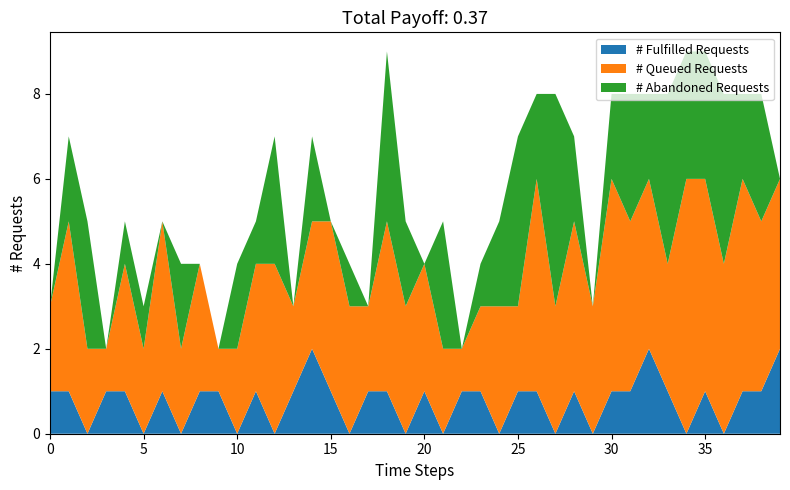

Reading right to left, transcribe all the data shown in this chart.

# Fulfilled Requests: 39=2	38=1	37=1	36=0	35=1	34=0	33=1	32=2	31=1	30=1	29=0	28=1	27=0	26=1	25=1	24=0	23=1	22=1	21=0	20=1	19=0	18=1	17=1	16=0	15=1	14=2	13=1	12=0	11=1	10=0	9=1	8=1	7=0	6=1	5=0	4=1	3=1	2=0	1=1	0=1
# Queued Requests: 39=4	38=4	37=5	36=4	35=5	34=6	33=3	32=4	31=4	30=5	29=3	28=4	27=3	26=5	25=2	24=3	23=2	22=1	21=2	20=3	19=3	18=4	17=2	16=3	15=4	14=3	13=2	12=4	11=3	10=2	9=1	8=3	7=2	6=4	5=2	4=3	3=1	2=2	1=4	0=2
# Abandoned Requests: 39=0	38=3	37=2	36=4	35=3	34=3	33=4	32=2	31=3	30=2	29=0	28=2	27=5	26=2	25=4	24=2	23=1	22=0	21=3	20=0	19=2	18=4	17=0	16=1	15=0	14=2	13=0	12=3	11=1	10=2	9=0	8=0	7=2	6=0	5=1	4=1	3=0	2=3	1=2	0=0